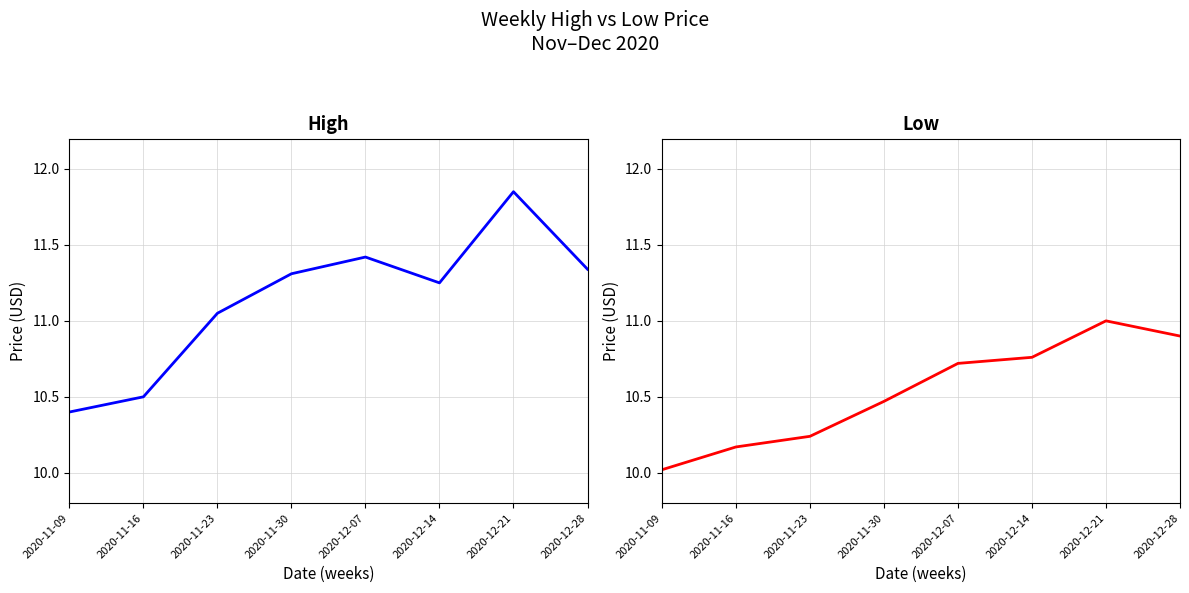

True or false: High has a value of 7.7 at 2020-12-28.

False